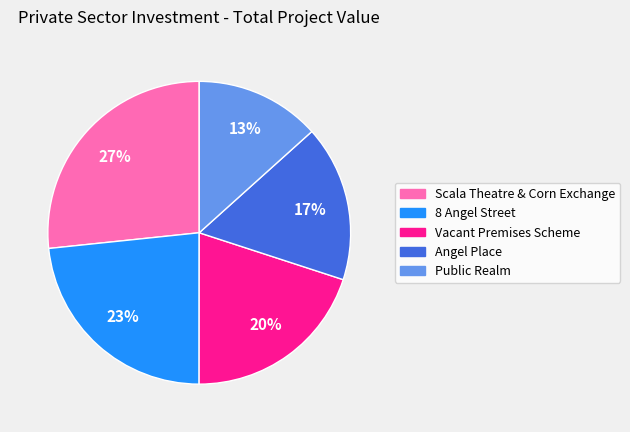

How many slices are in this pie chart?

5